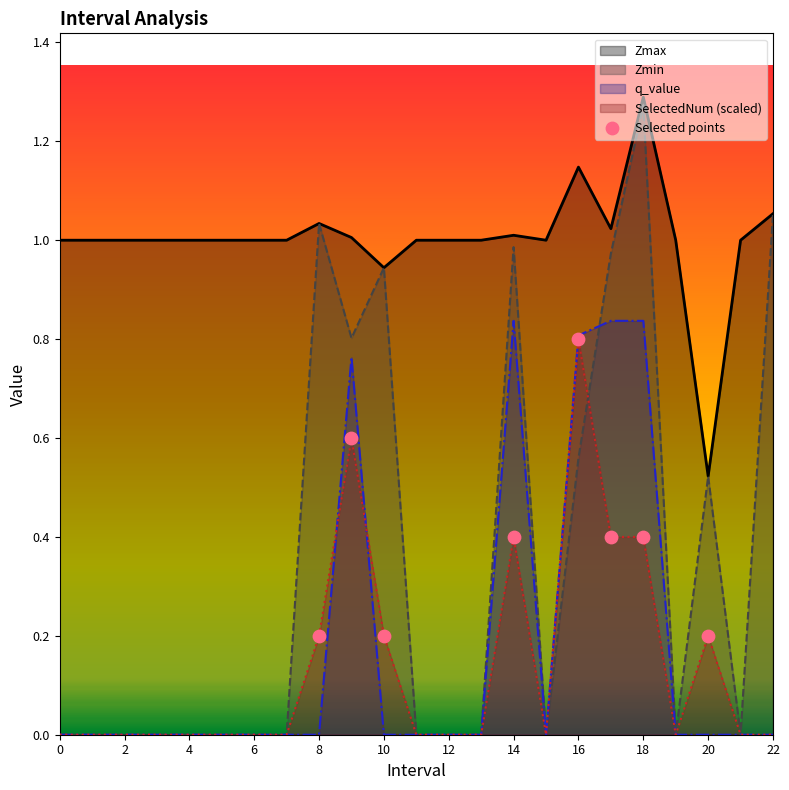

At which category is the sum across all series the highest?

18